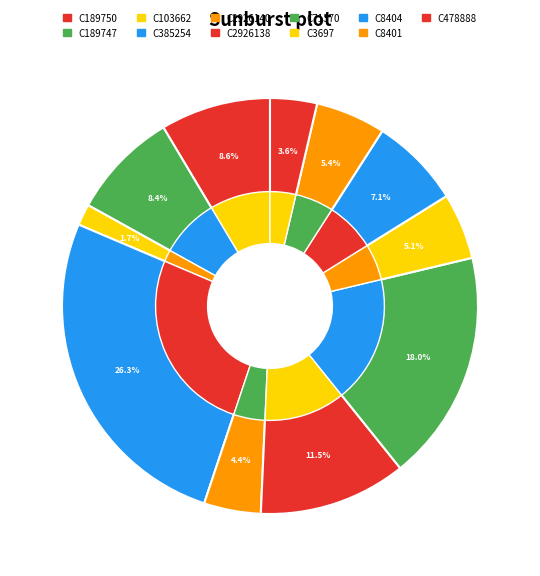

Is there a majority slice in this chart?

No